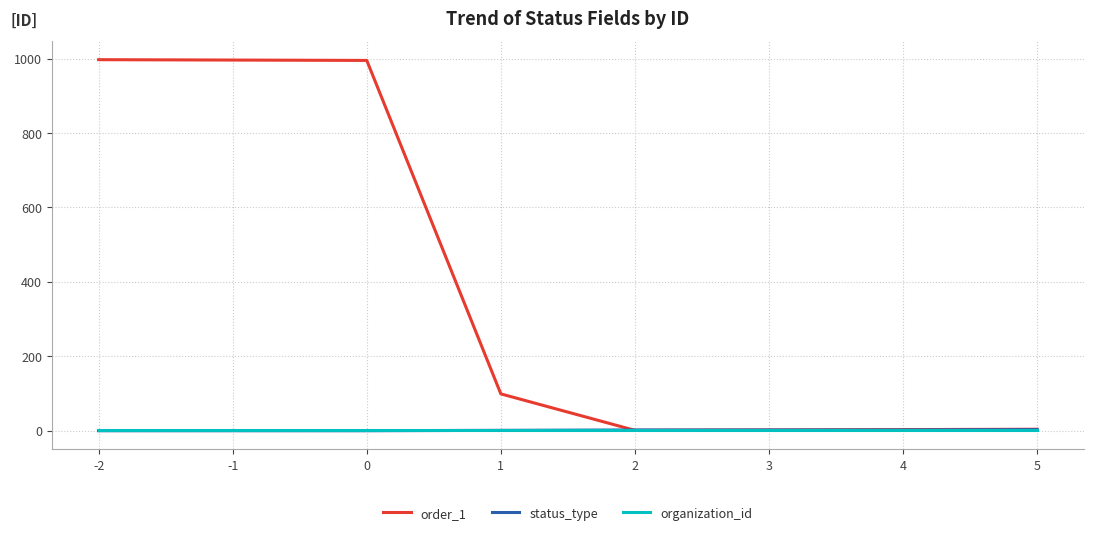

Is the value of order_1 at 0 greater than the value of organization_id at 0?

Yes